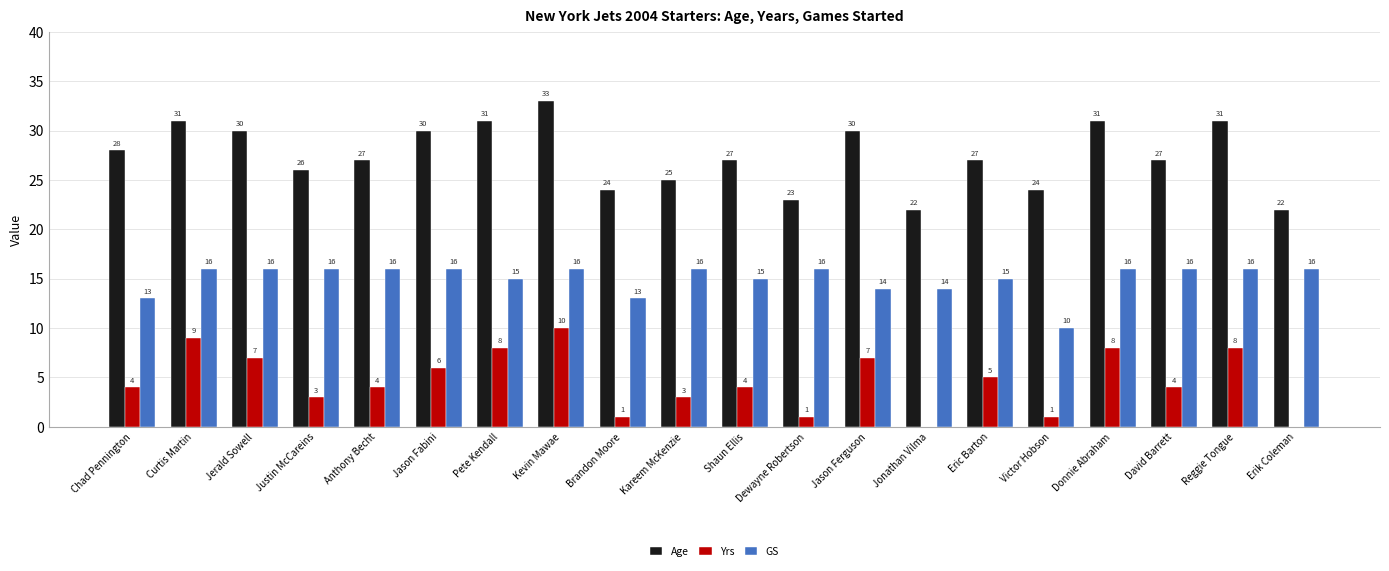

What is the greatest value displayed?

33